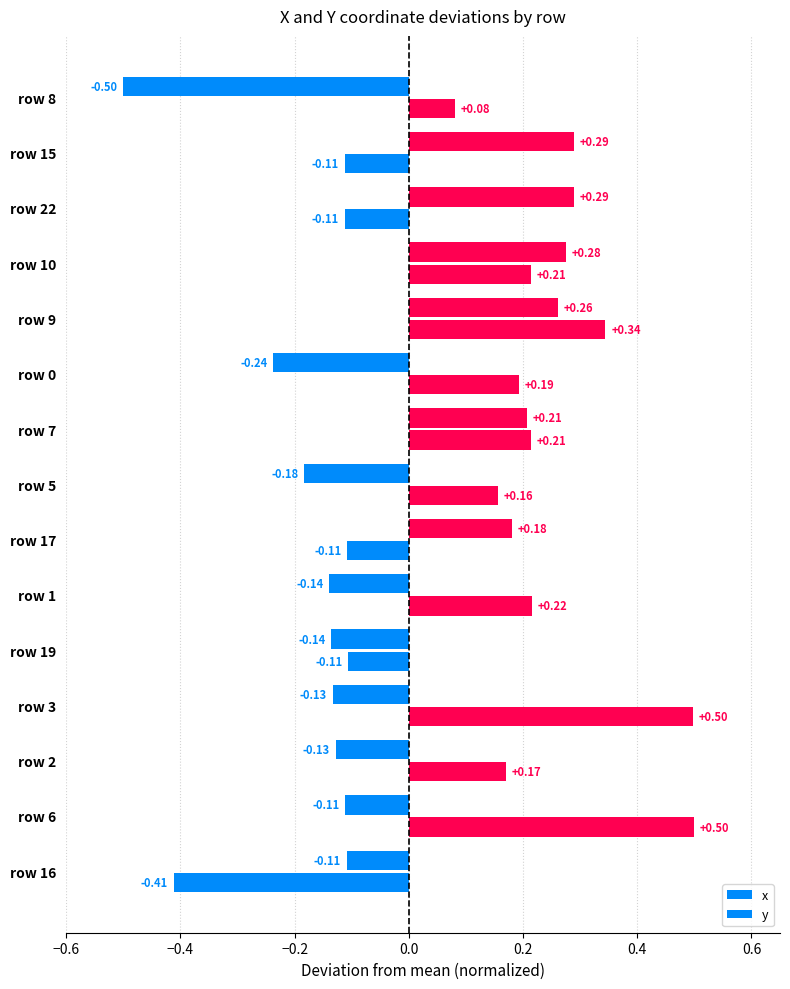

What is the difference between the maximum and minimum values in the x series?

0.8